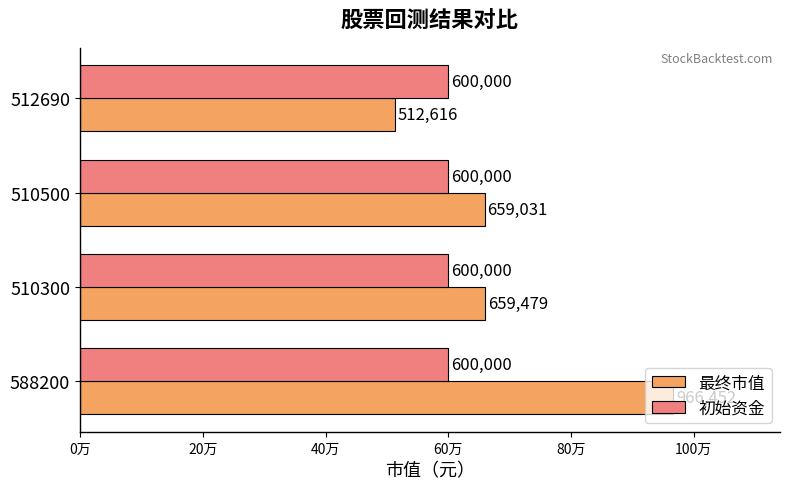

What is the difference between the maximum and minimum values in the 最终市值 series?

453835.9